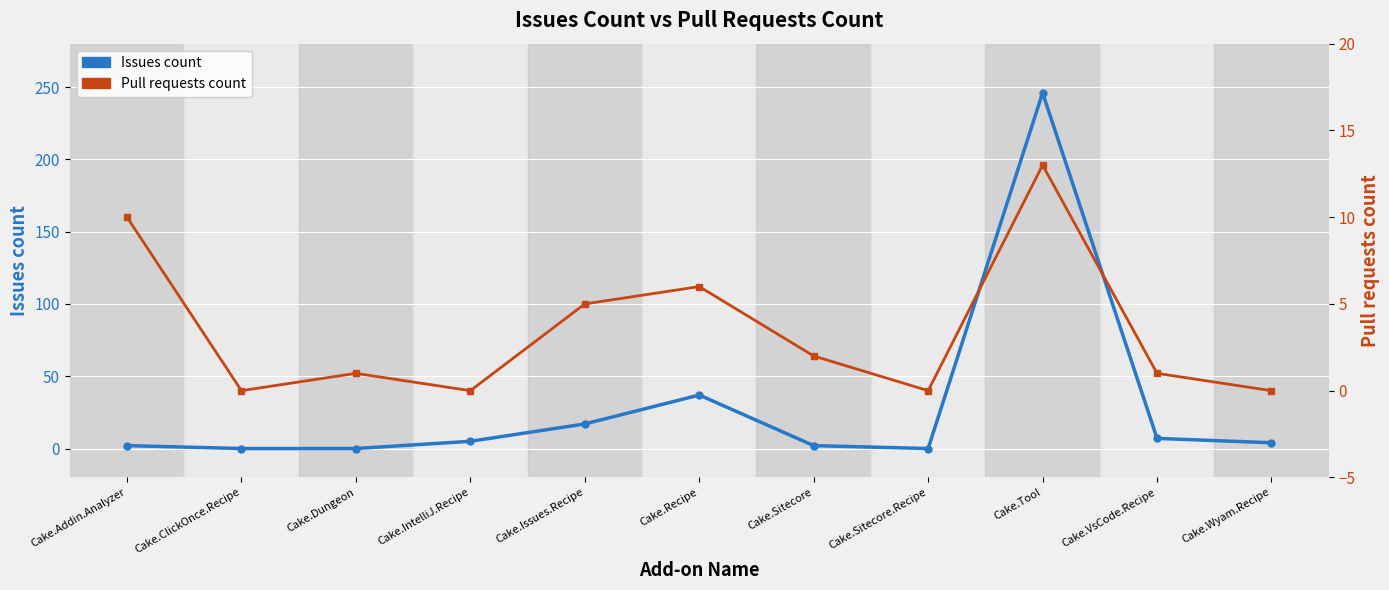

At Cake.Sitecore, list the series in order from largest to smallest.

Issues count, Pull requests count